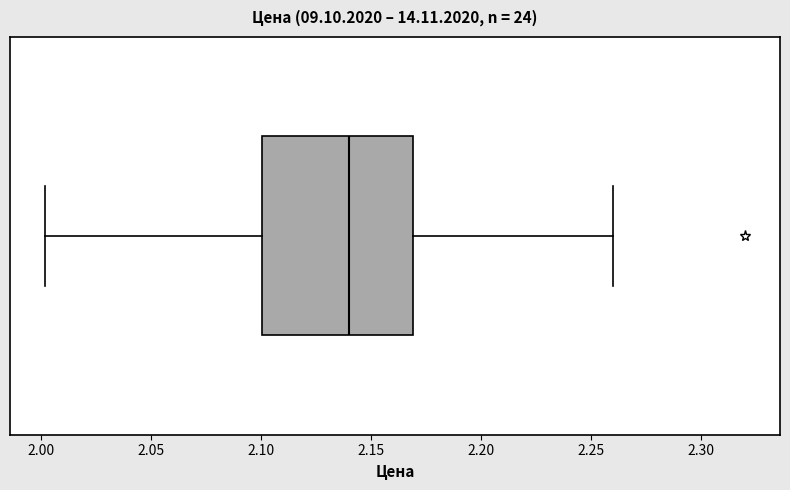

Transcribe this box plot: give where the median line is, the range the box spans, and where the two whiskers end, as read against the x-axis. The values are not printed on the chart, so give them approximately, as read against the axis.

median 2.14, box 2.10 to 2.17, whiskers 2.00 to 2.26